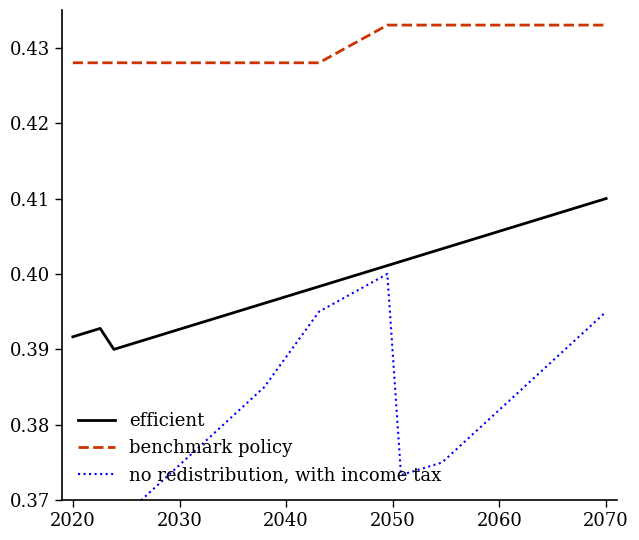

Does the chart have visible grid lines?

No